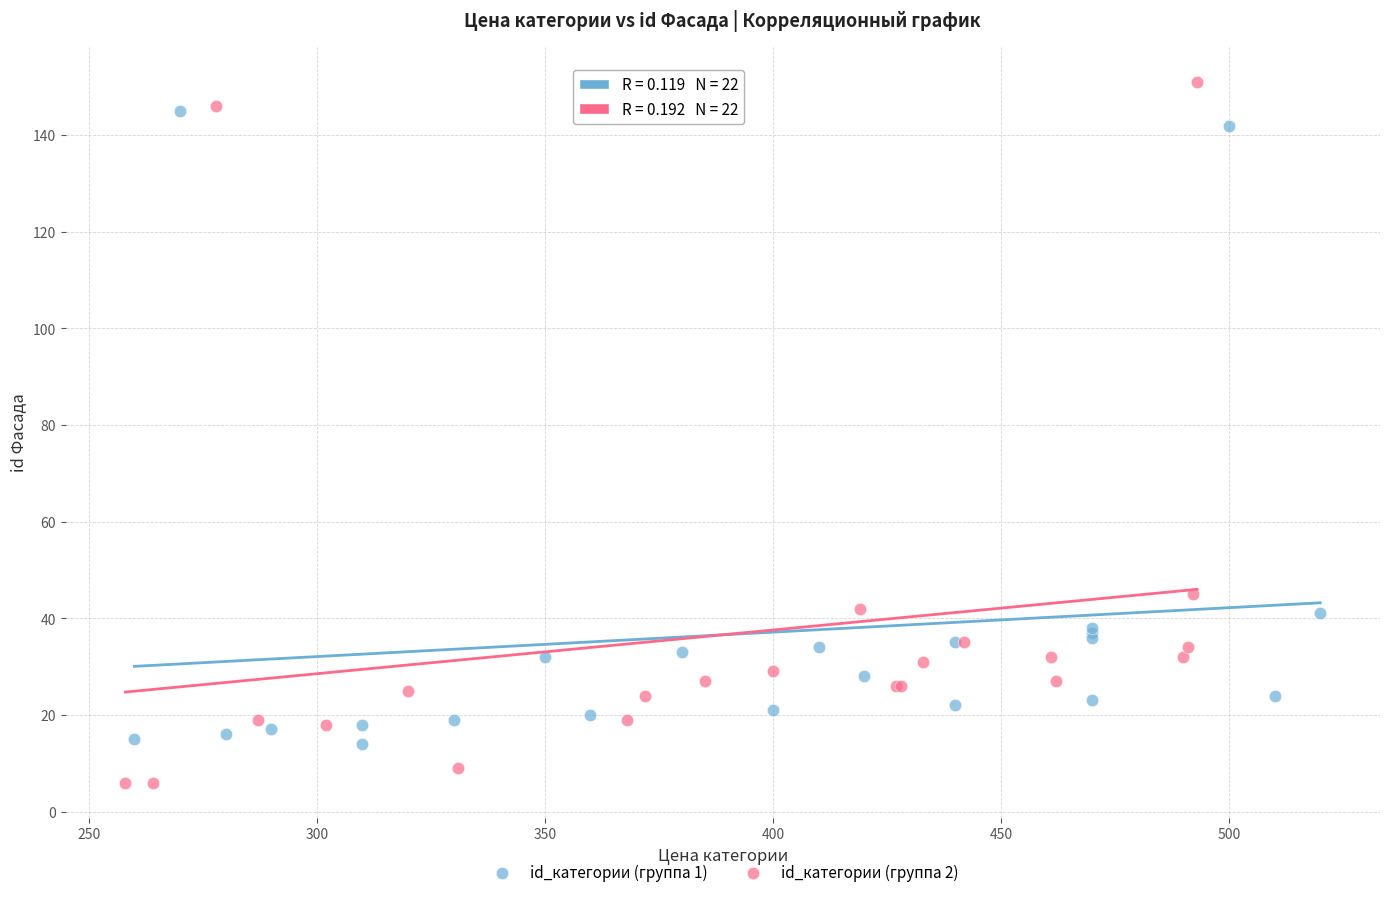

Which series contains the lowest Y value?

id_категории (группа 2)